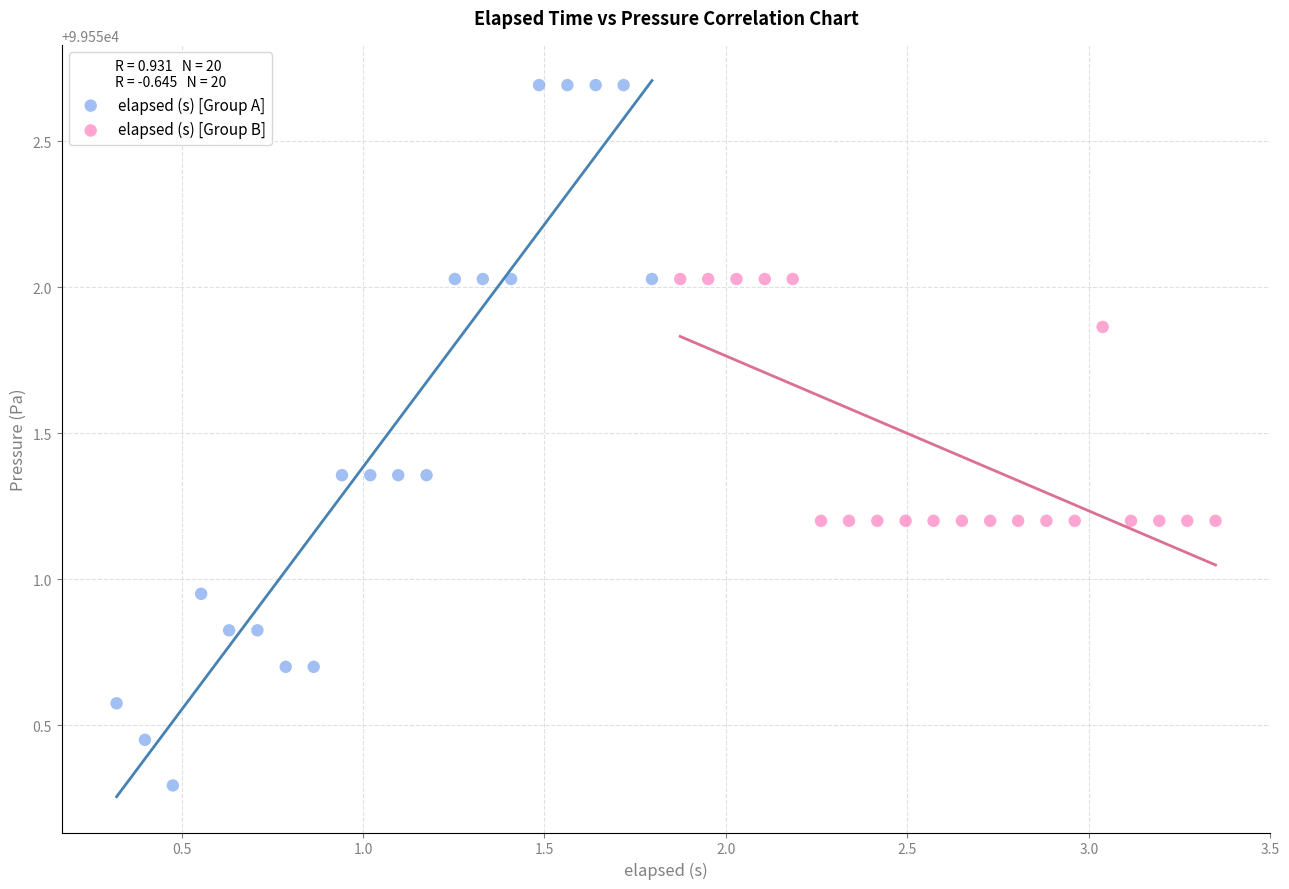

Which series has the largest Y range (max minus min)?

elapsed (s) [Group A]